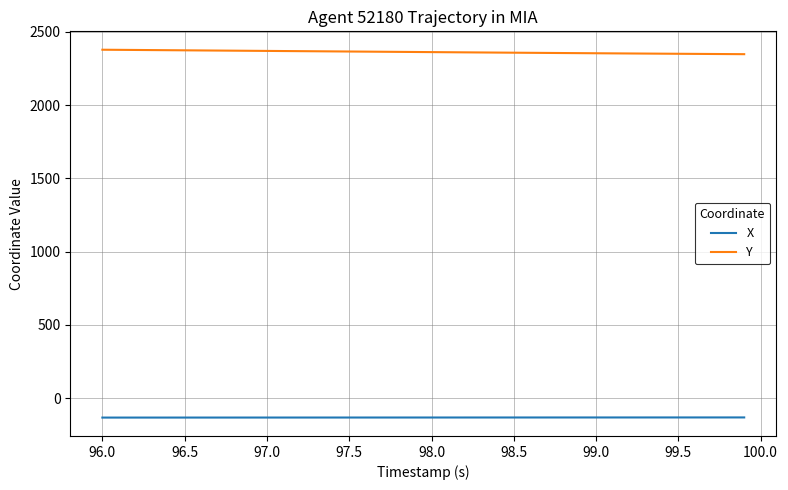

True or false: Y and X intersect in this chart.

False